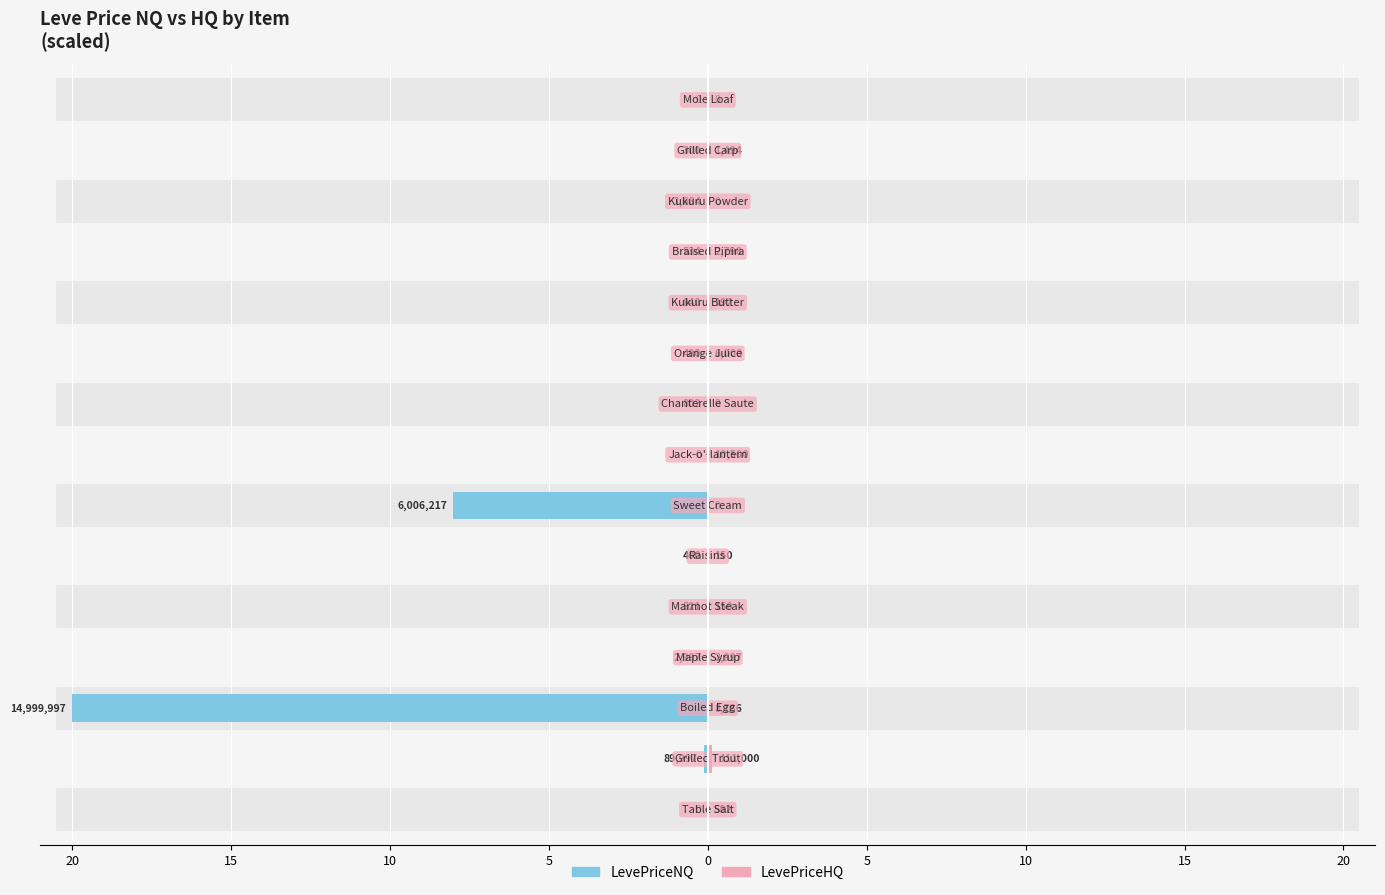

Is it true that LevePriceNQ equals -0.0 at 0?

True